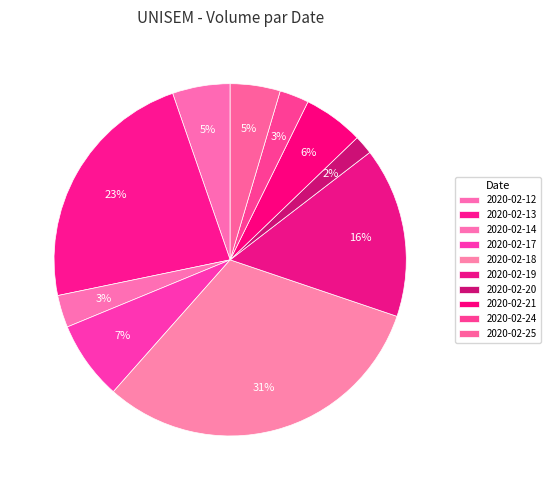

How many slices are in this pie chart?

10